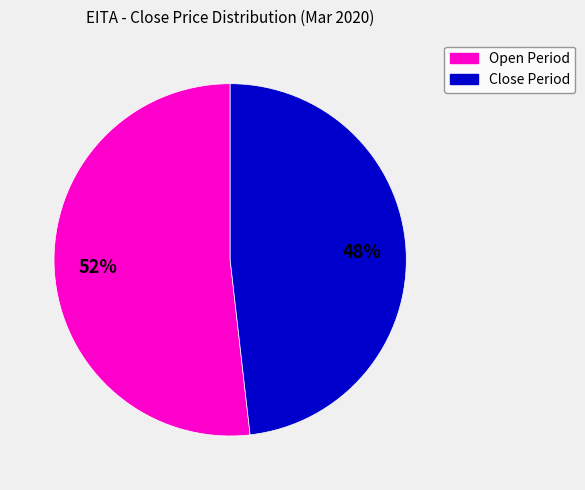

To the nearest percent, what is the average slice percentage?

50%